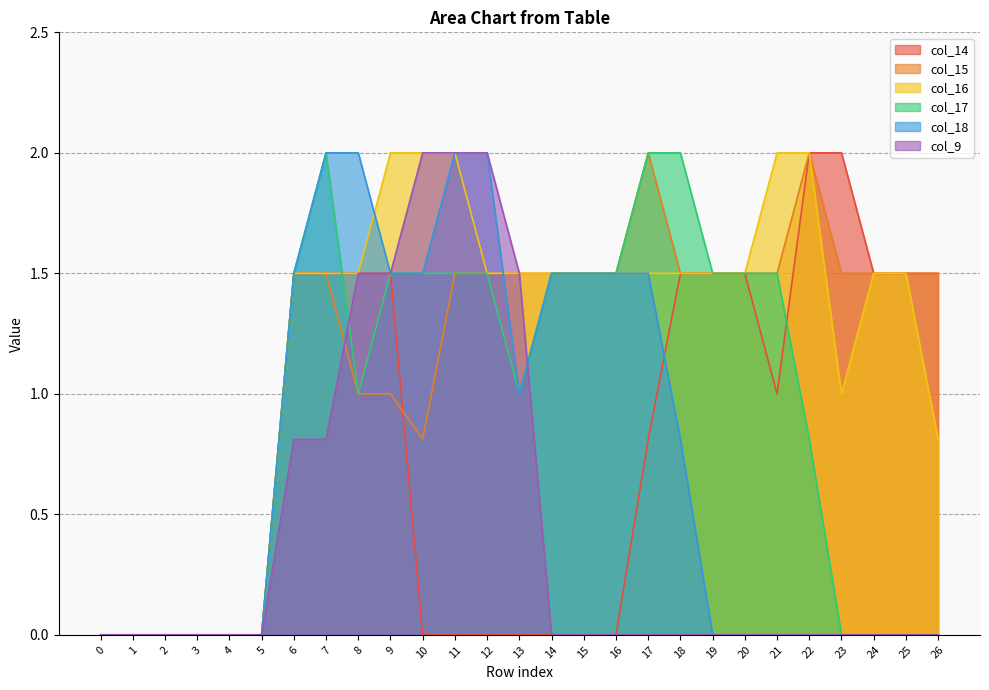

True or false: col_16 has a value of 2.2 at 7.

False